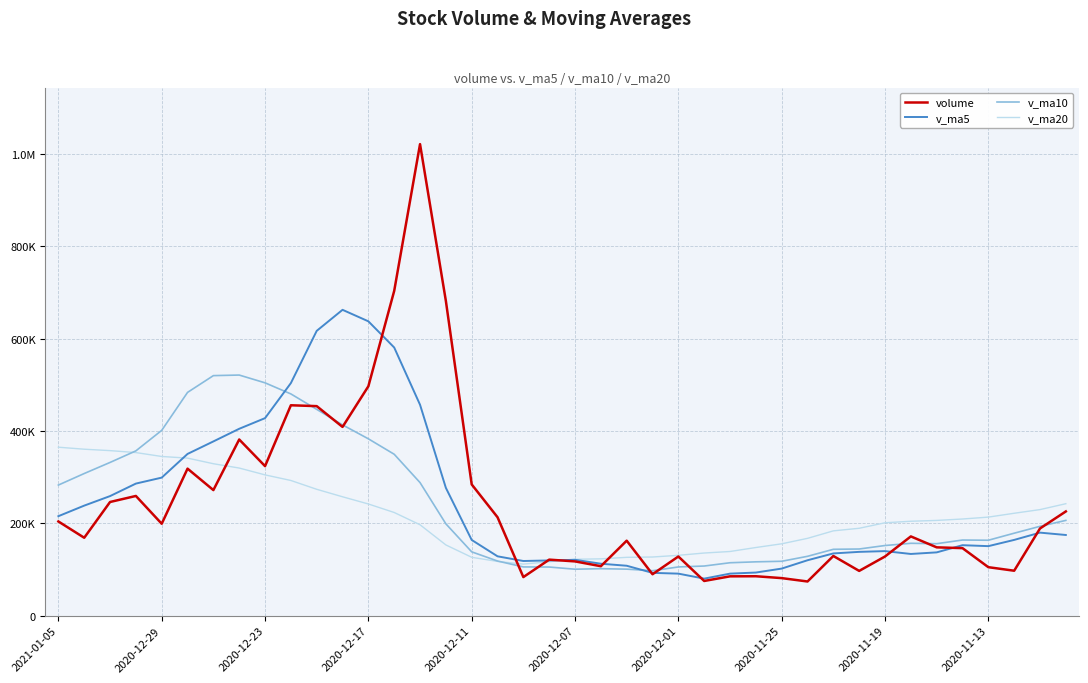

True or false: volume has more than 1 points higher than both neighbors.

True